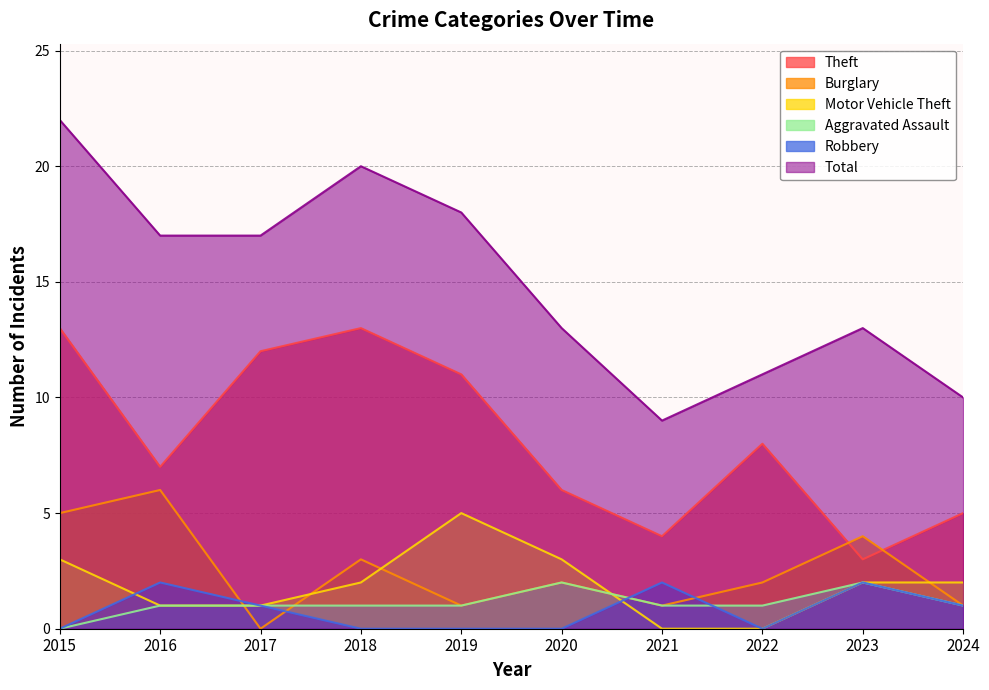

At which category is the sum across all series the highest?

2015